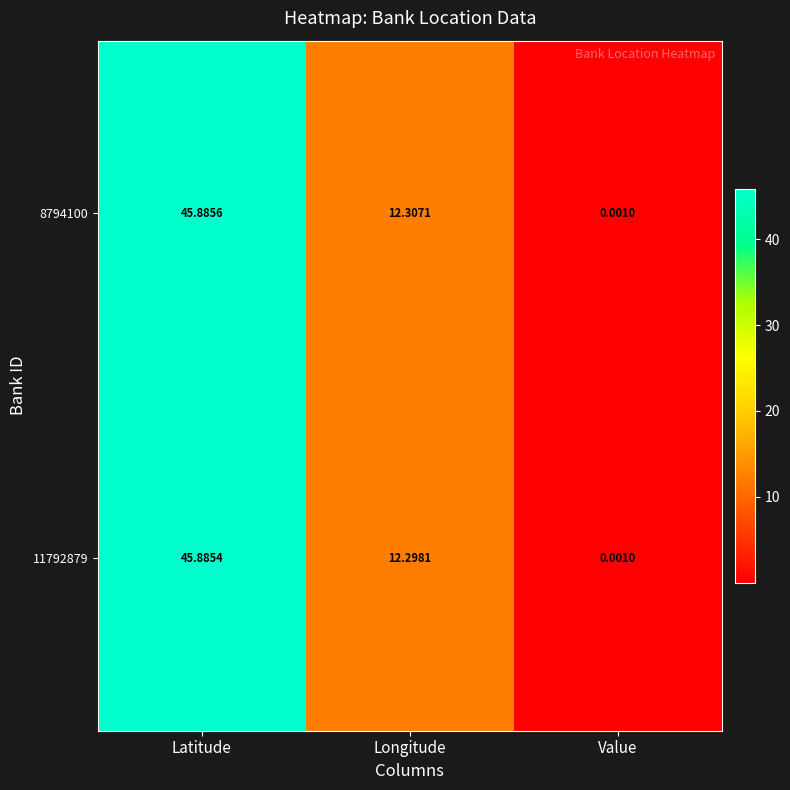

At which category is the sum across all series the highest?

Latitude